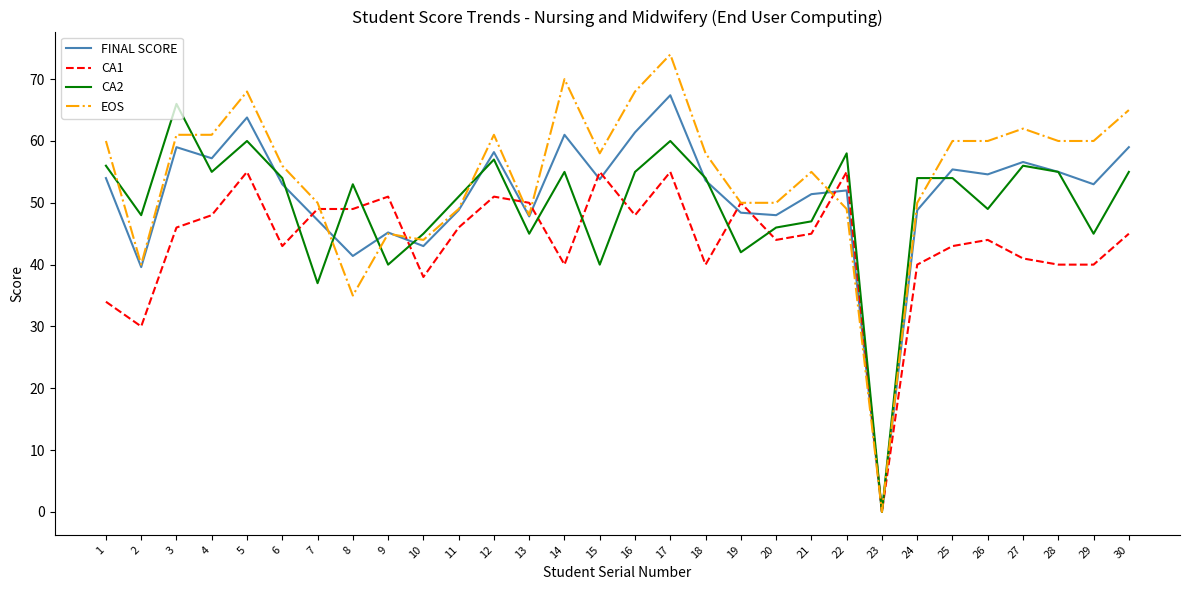

At which label does EOS reach its minimum?

23